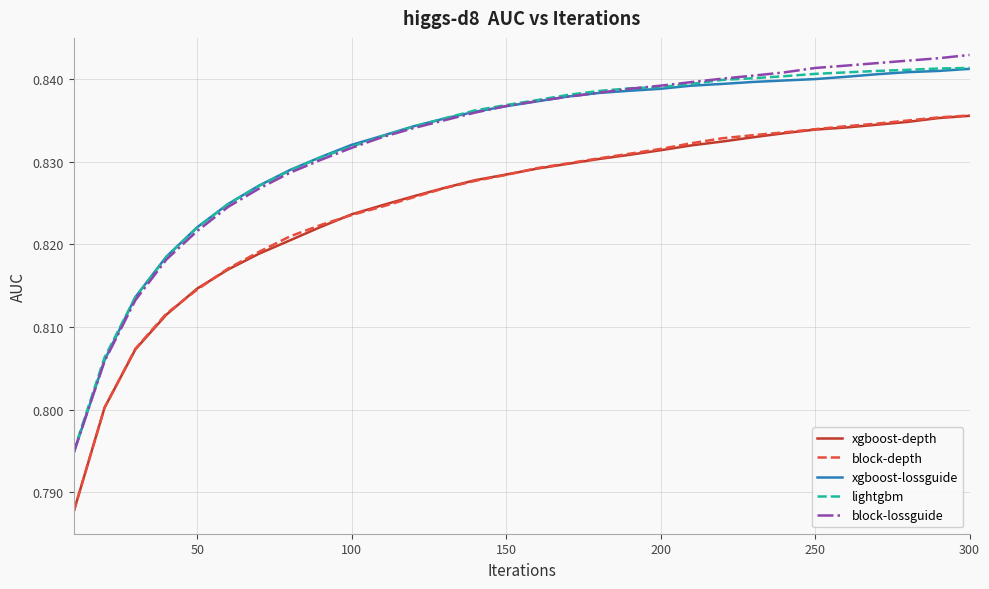

What are all the series names shown in the legend?

xgboost-depth, block-depth, xgboost-lossguide, lightgbm, block-lossguide